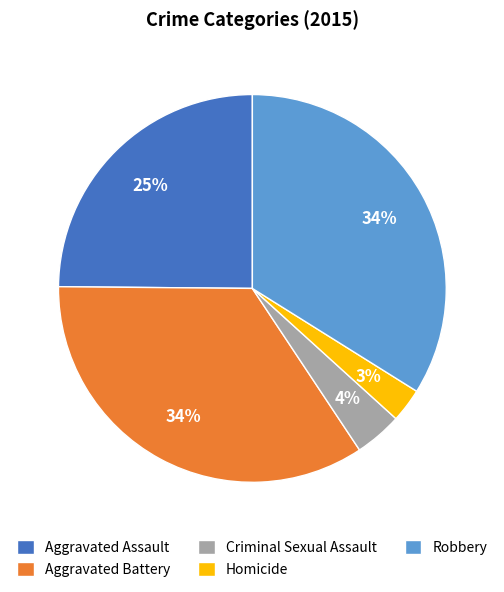

Which has a higher value, Aggravated Assault or Criminal Sexual Assault?

Aggravated Assault